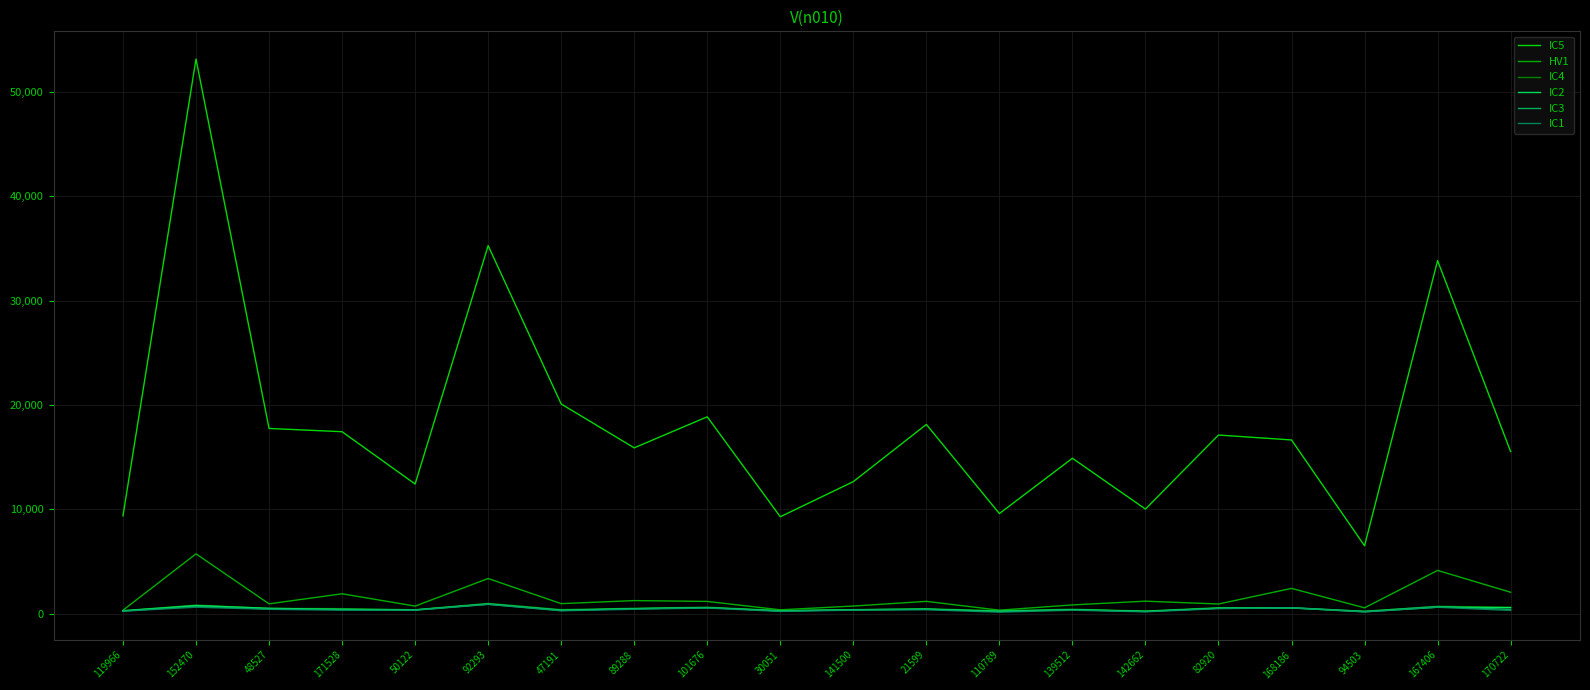

Is it true that IC1 equals 296 at 170722?

True